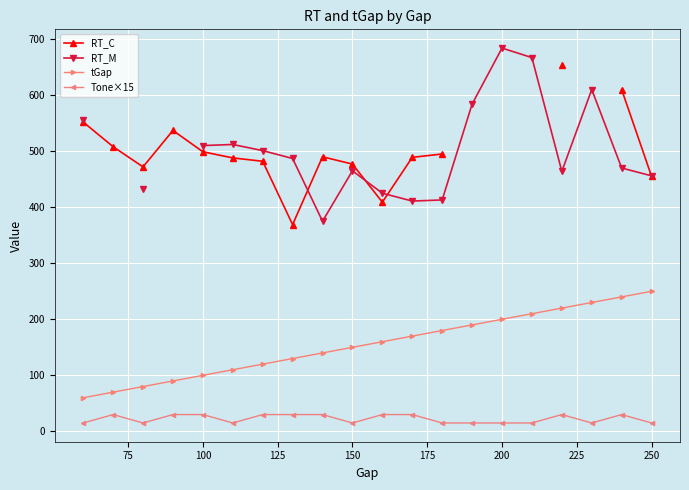

True or false: Tone×15 and RT_C cross at least once.

False